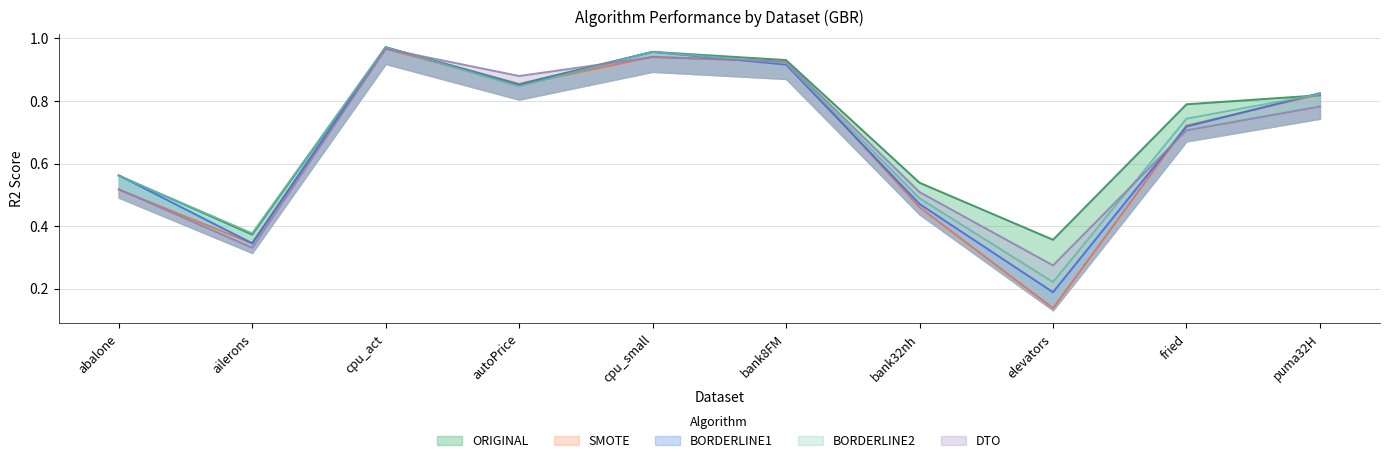

The value of DTO at elevators is 0.4. True or false?

False